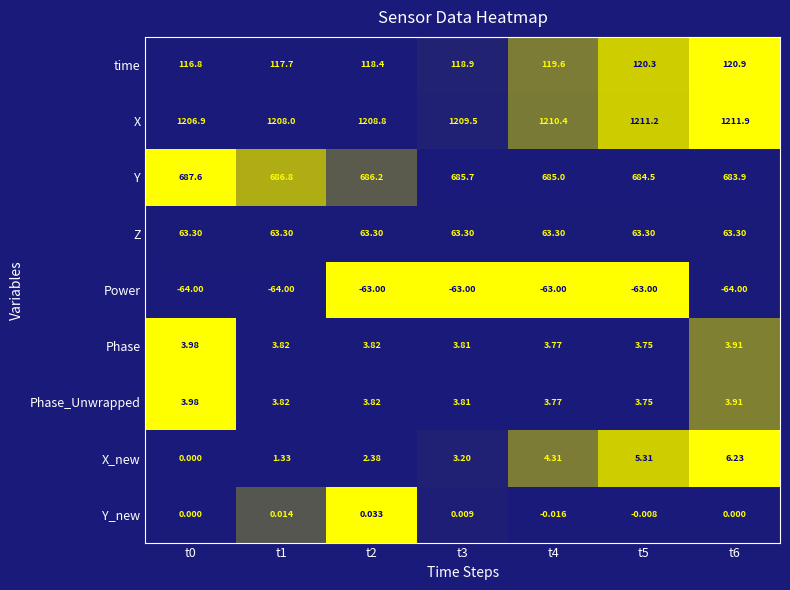

Is the value of Y_new at t5 greater than the value of time at t5?

No